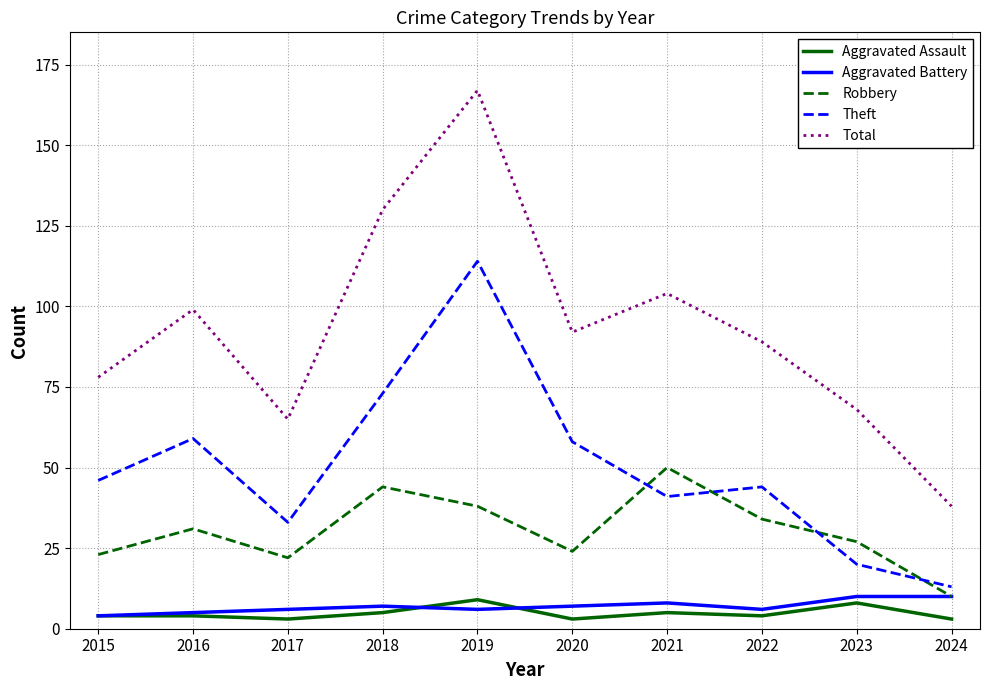

What is the difference between the maximum and minimum values in the Aggravated Assault series?

6